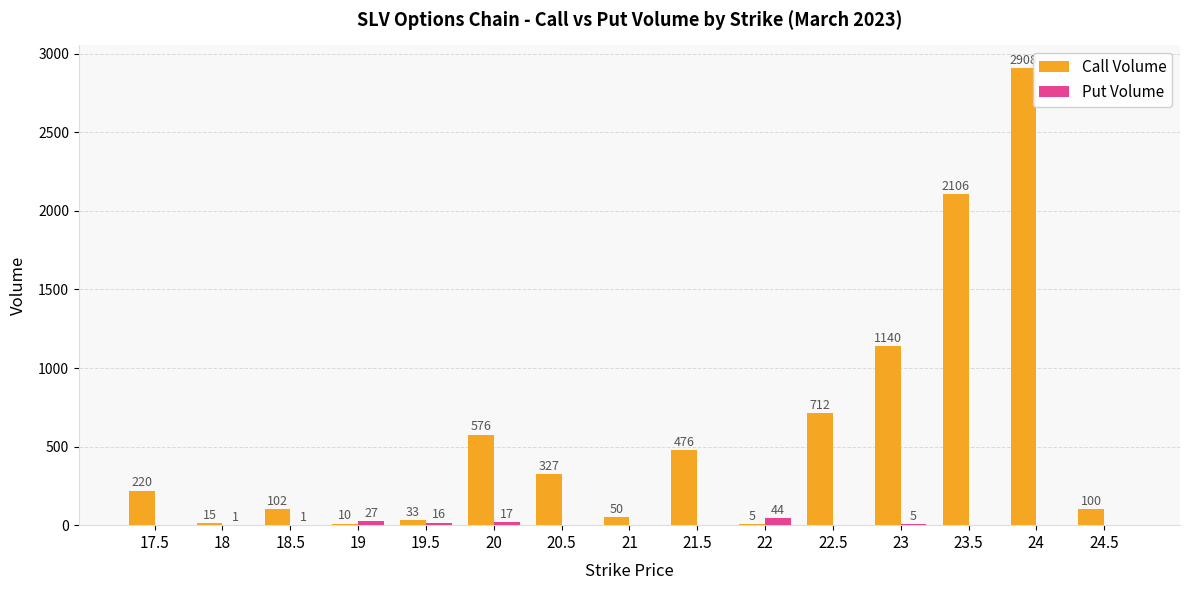

Which category has the highest value in the Call Volume series?

24